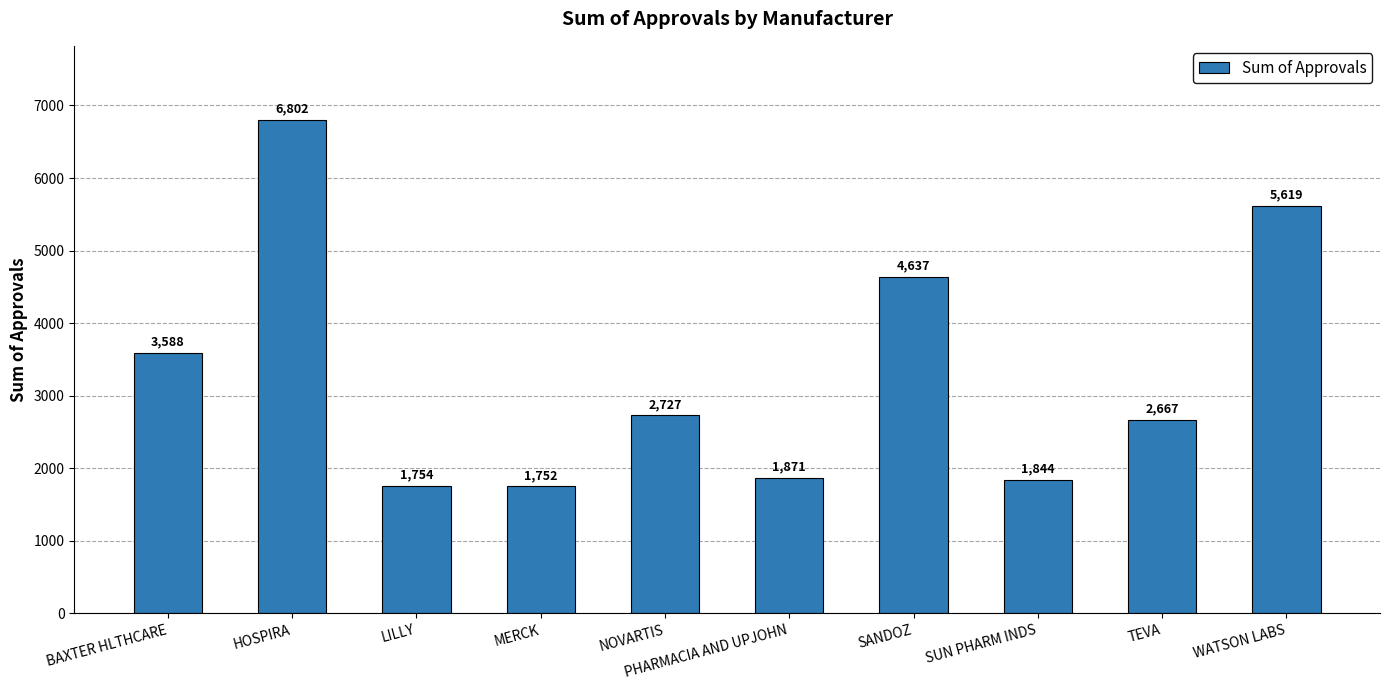

What is the difference between the second highest and second lowest values?

3865